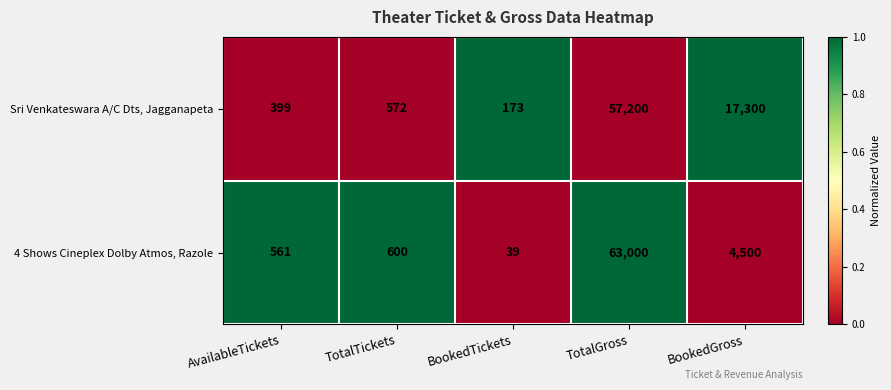

At which label is 4 Shows Cineplex Dolby Atmos, Razole closest to 31519?

BookedGross